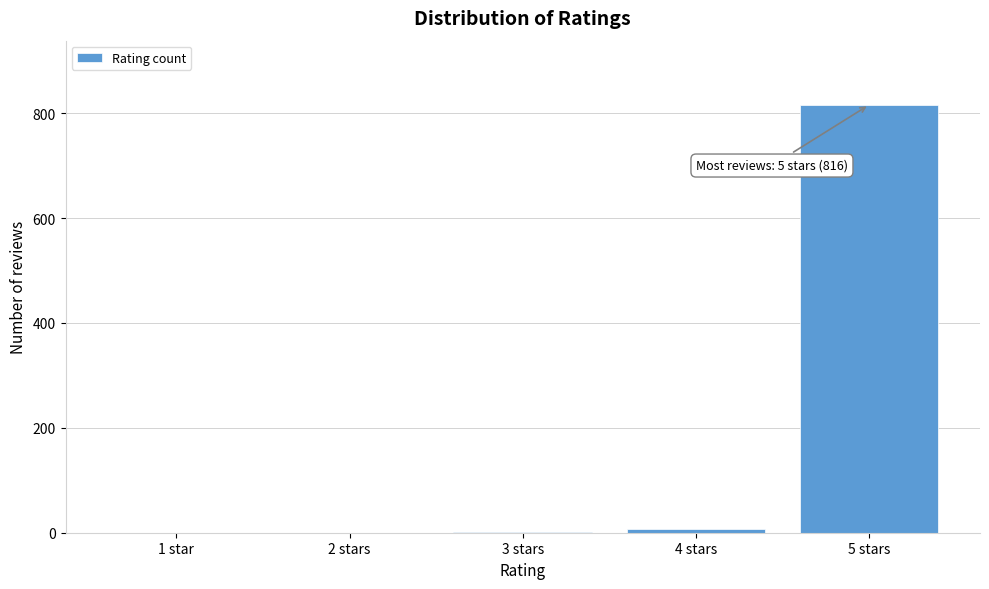

What is the greatest value displayed?

816